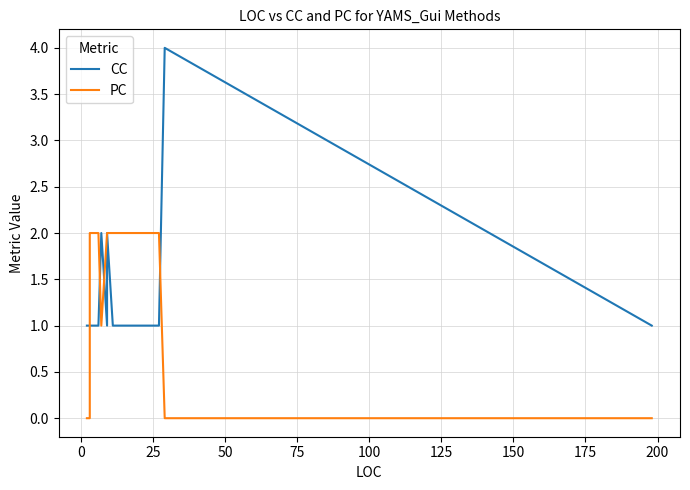

Which category has the highest value in the PC series?

25